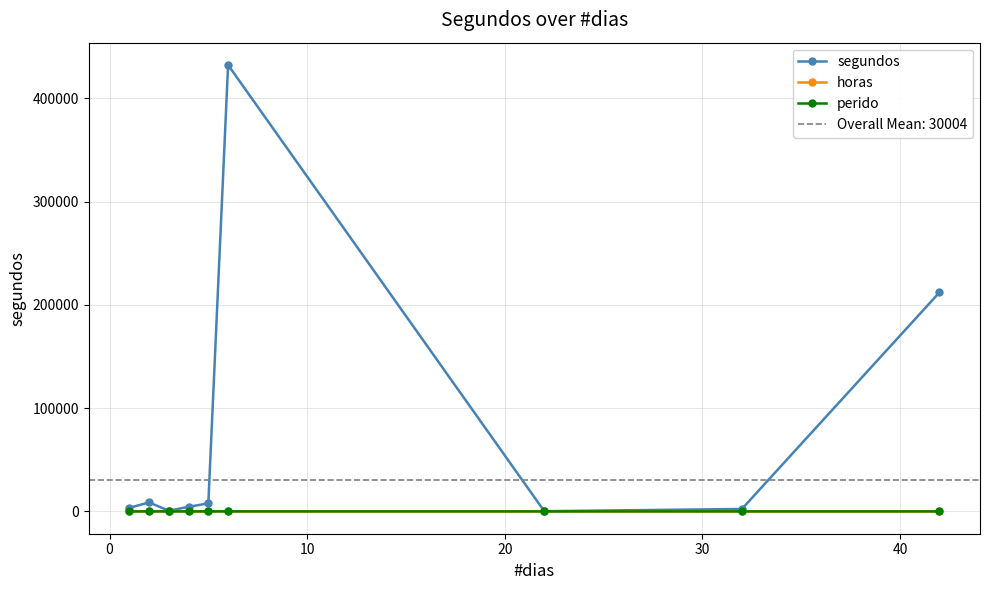

Is it true that segundos equals 701.5 at −10?

False